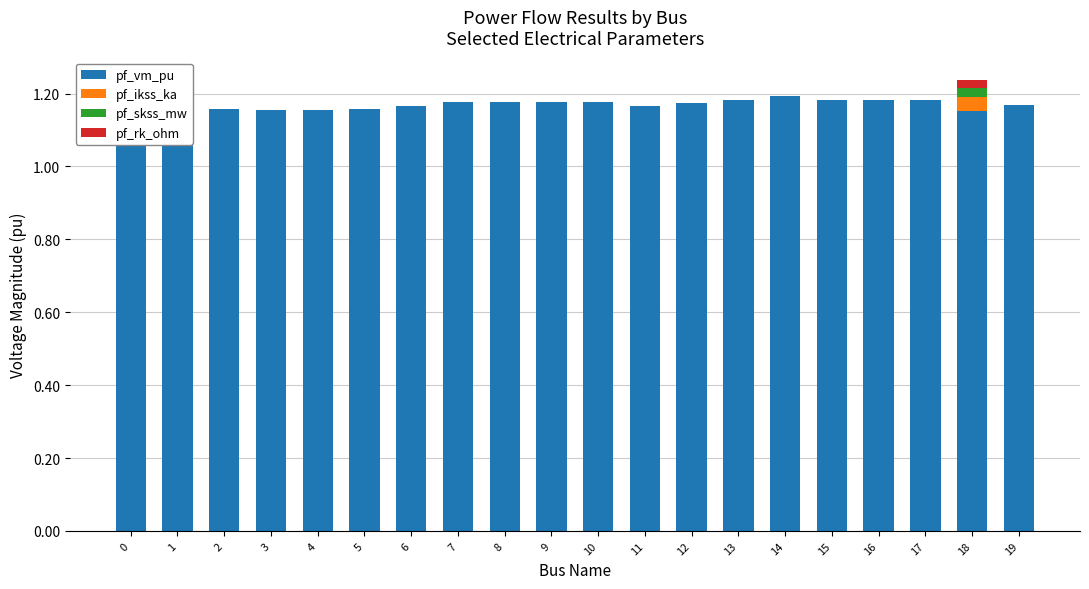

Does the chart contain any negative values?

No